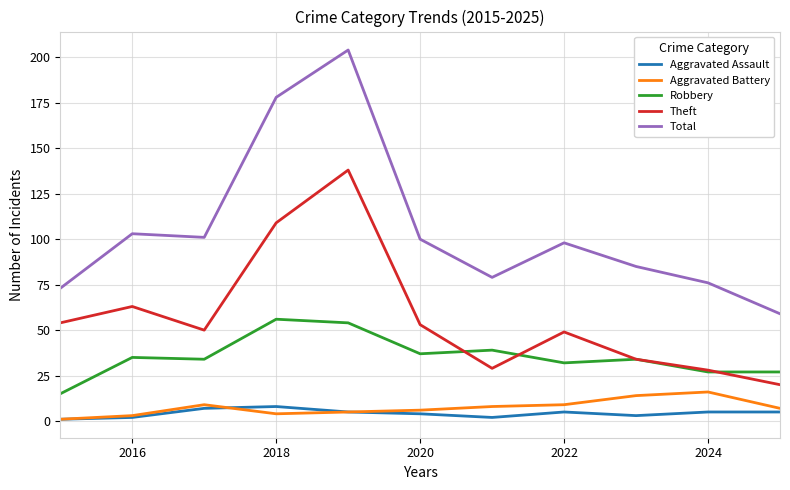

Which series has the largest total across all categories?

Total